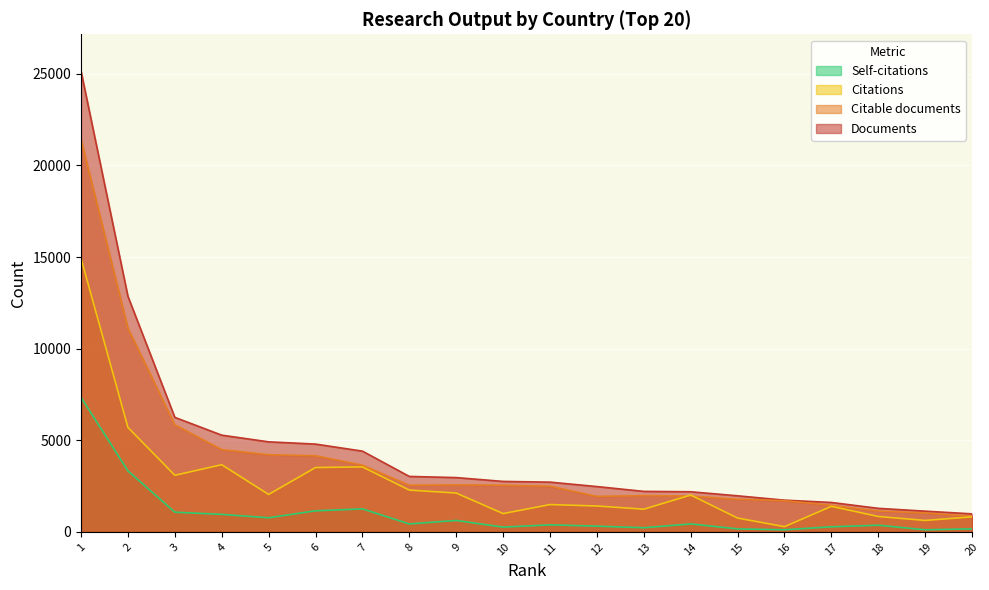

What is the value of the Citations point at the 11th from the left?

1491